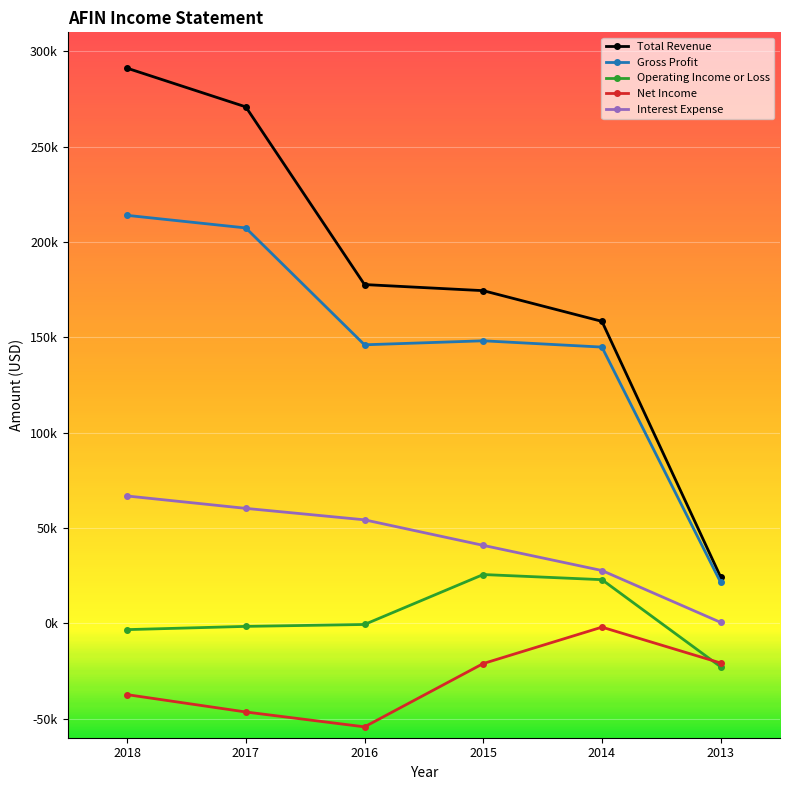

What is the value of the Interest Expense point at the 6th from the left?

500